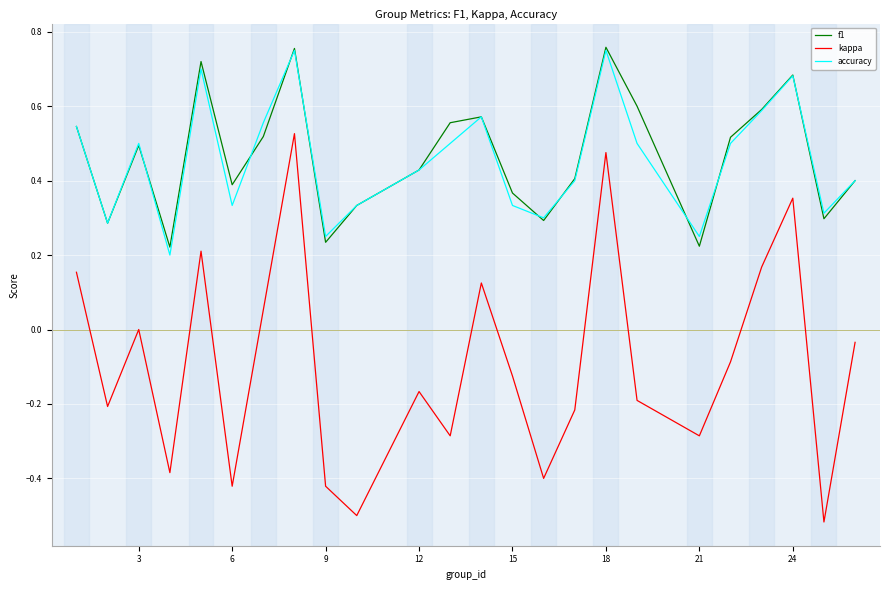

True or false: kappa and f1 intersect in this chart.

False